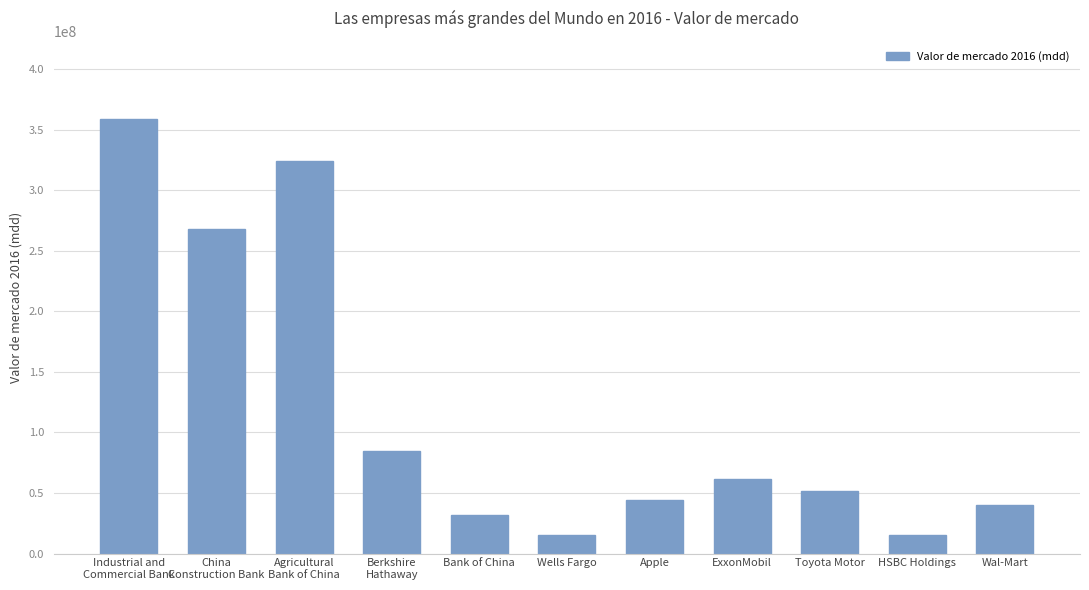

How many bars are there in total?

11